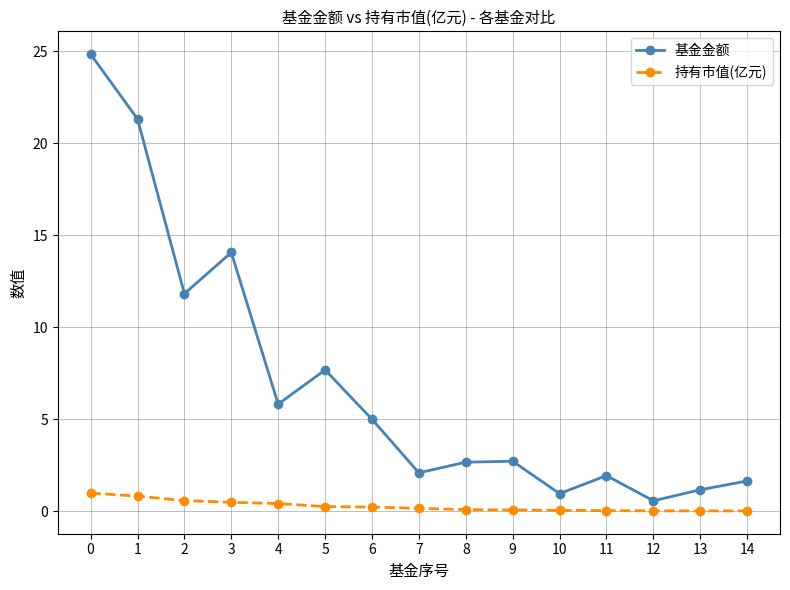

At 13, list the series in order from smallest to largest.

持有市值(亿元), 基金金额